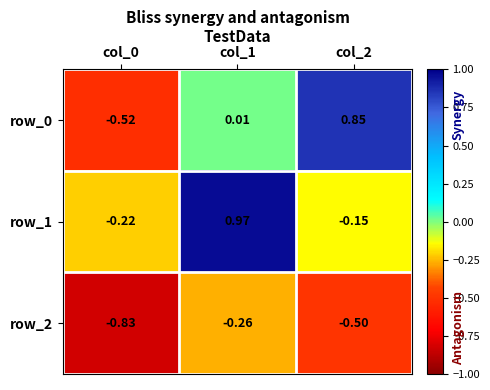

How many series are shown in this chart?

3